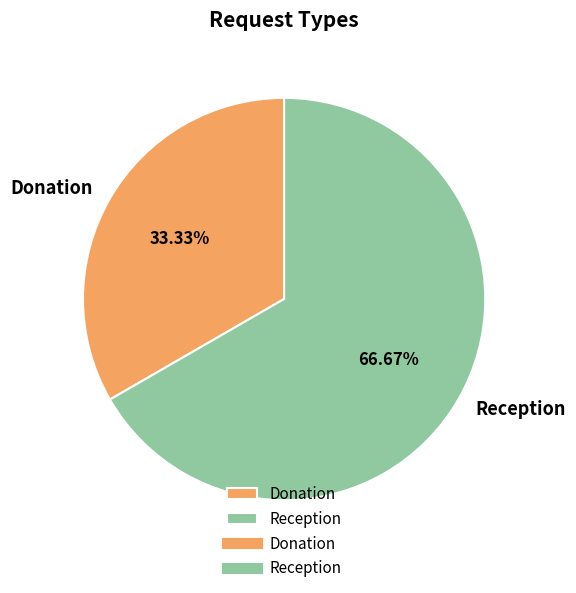

Is the sum of Donation and Reception greater than half?

Yes